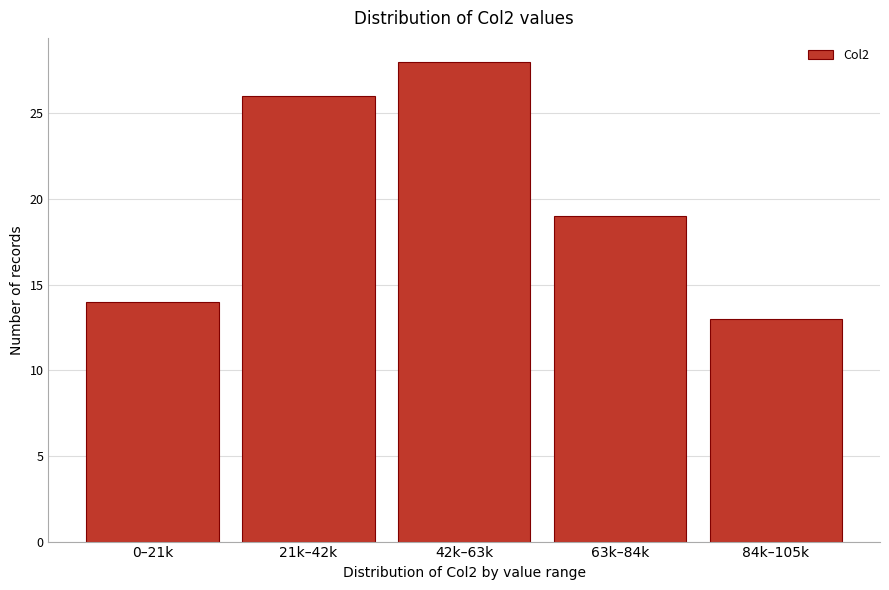

Reading left to right, list all the values displayed in this chart.

14	26	28	19	13